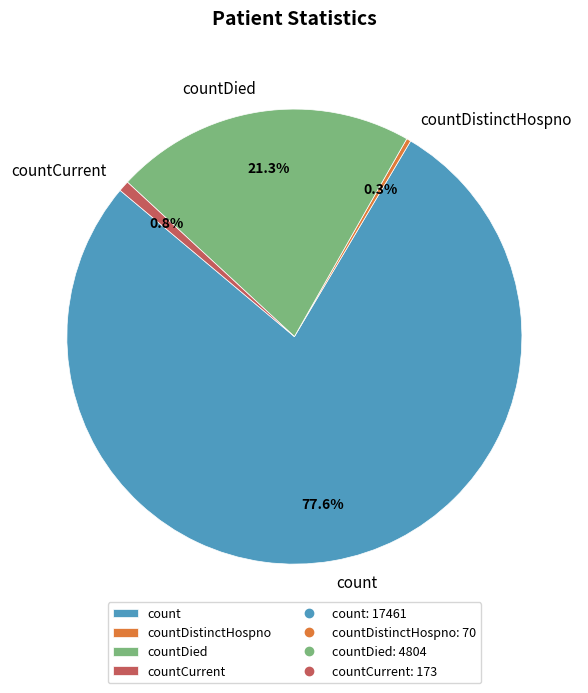

Which has a higher value, count or countCurrent?

count